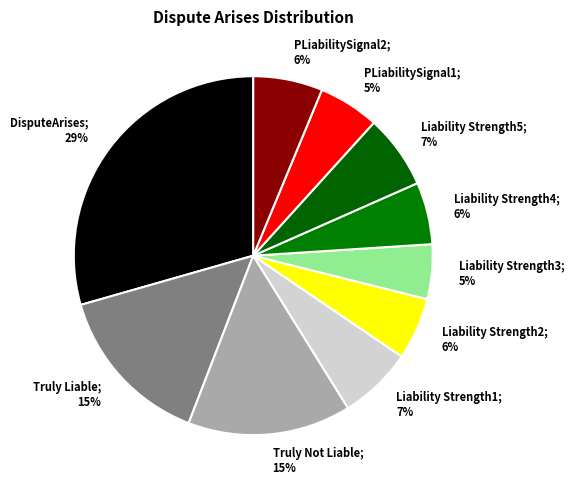

Is the sum of Truly Not Liable; 15% and PLiabilitySignal2; 6% greater than half?

No